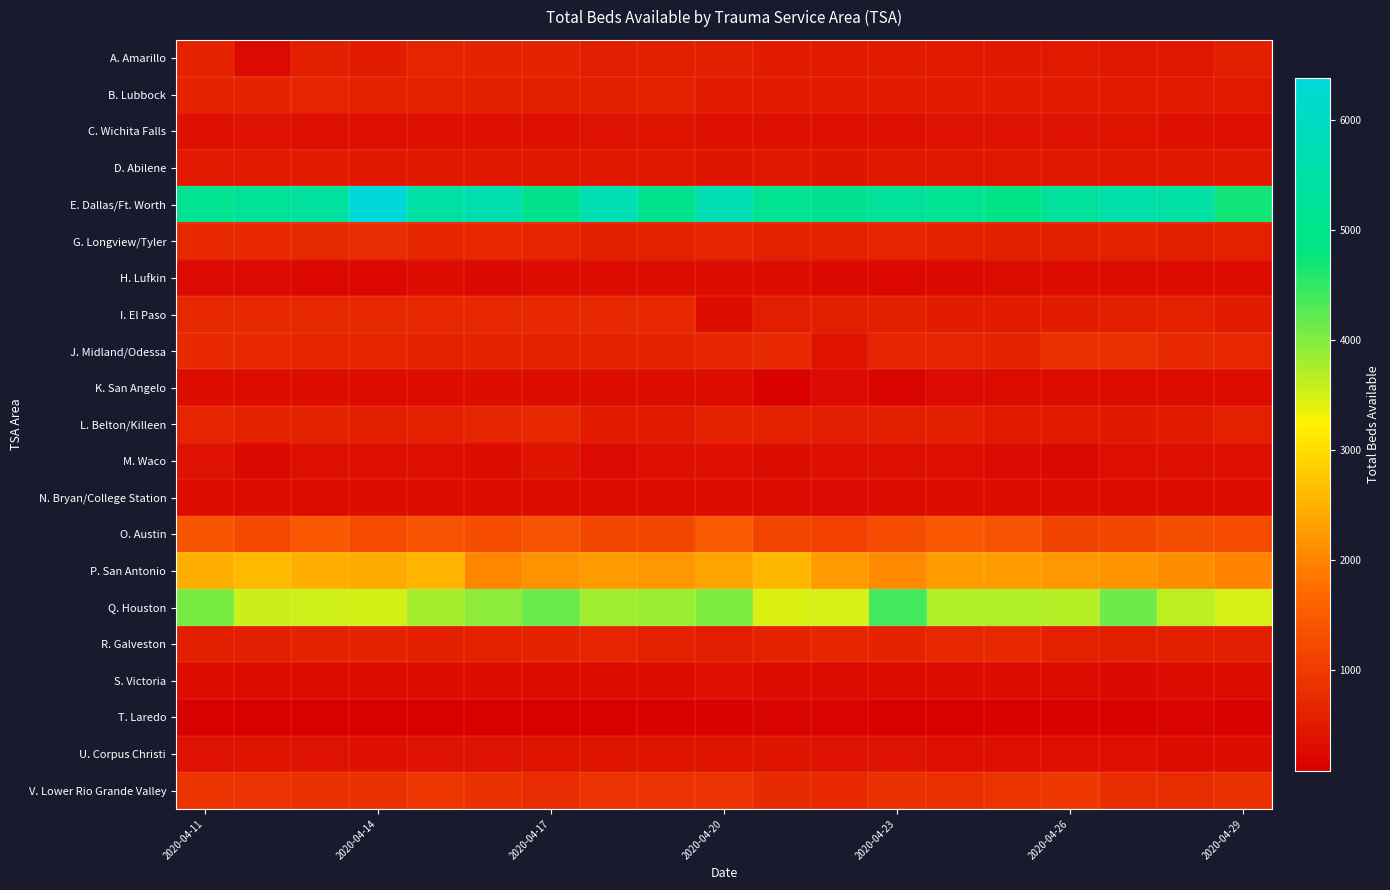

At how many categories does at least one series exceed 5932?

1